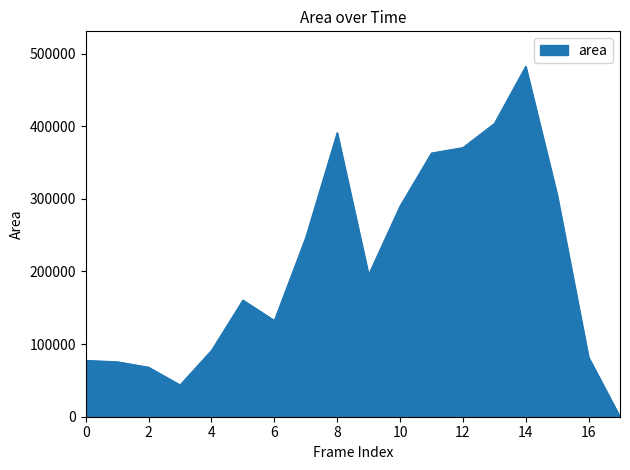

How many series are shown in this chart?

1